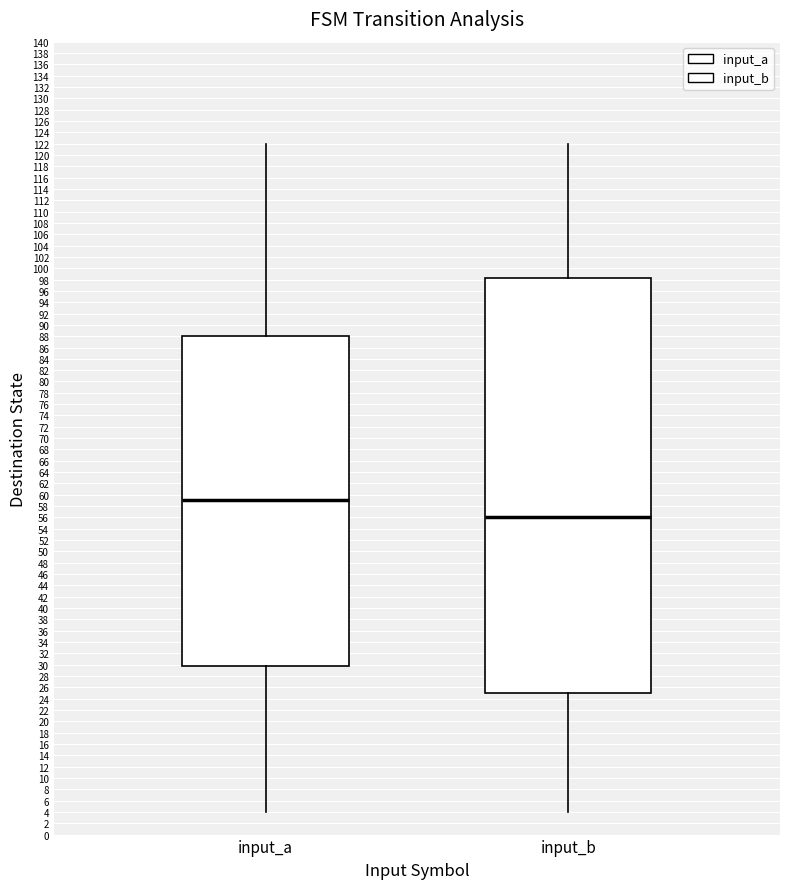

Which box is the tallest, from its lower edge to its upper edge?

input_b